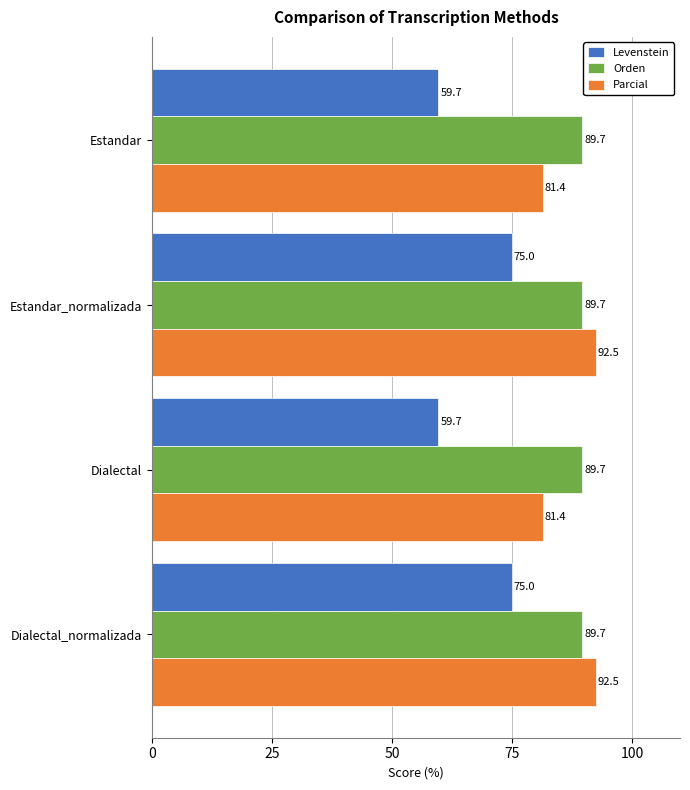

What is the spread (max minus min) of values at Estandar_normalizada?

17.5